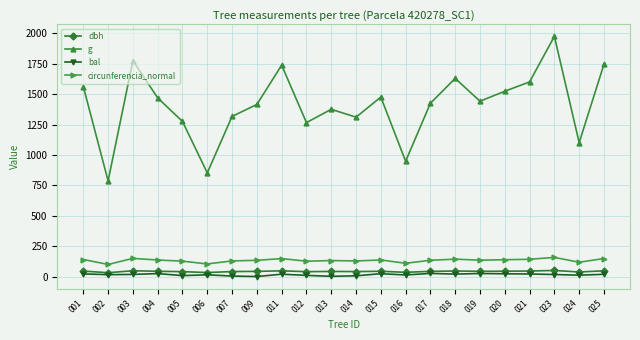

List the series in order of their peak value, lowest first.

bal, dbh, circunferencia_normal, g